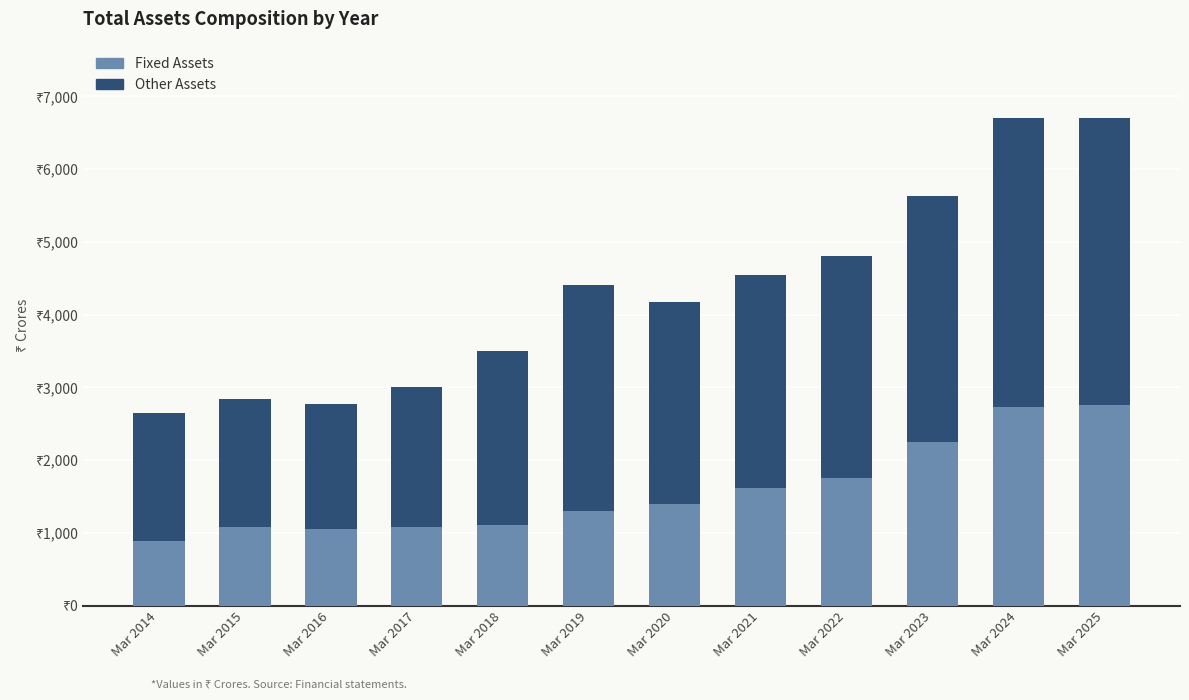

Which series changed the most between Mar 2019 and Mar 2021?

Fixed Assets